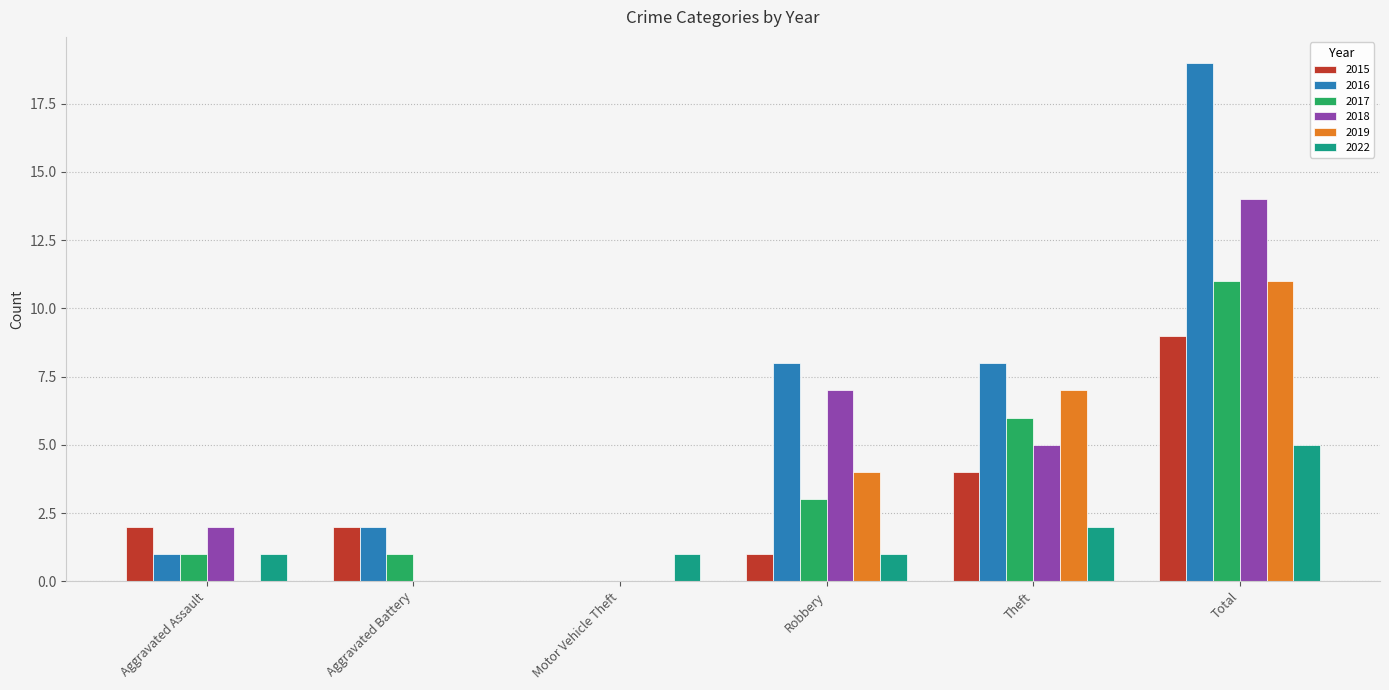

Which series has the largest total across all categories?

2016